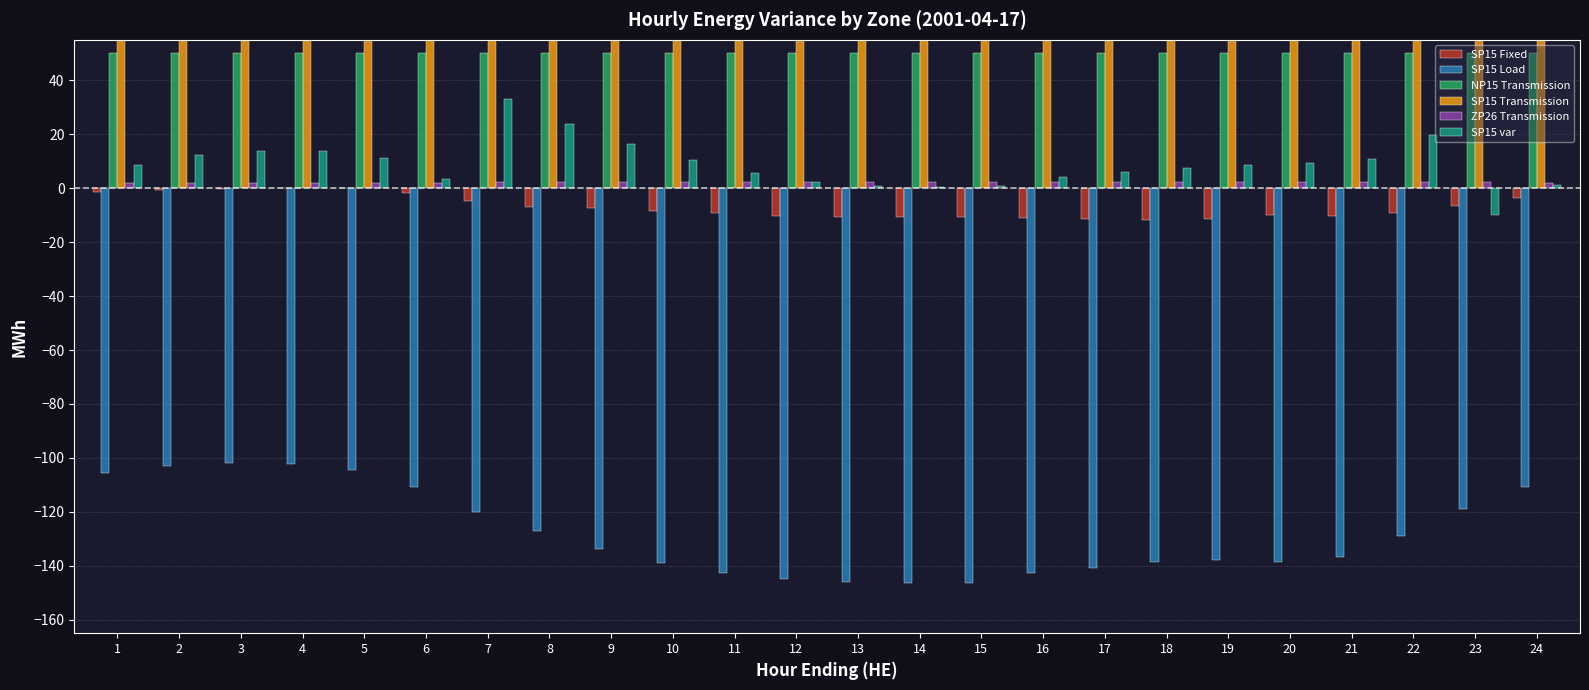

Which series has the largest range (max minus min)?

SP15 Load